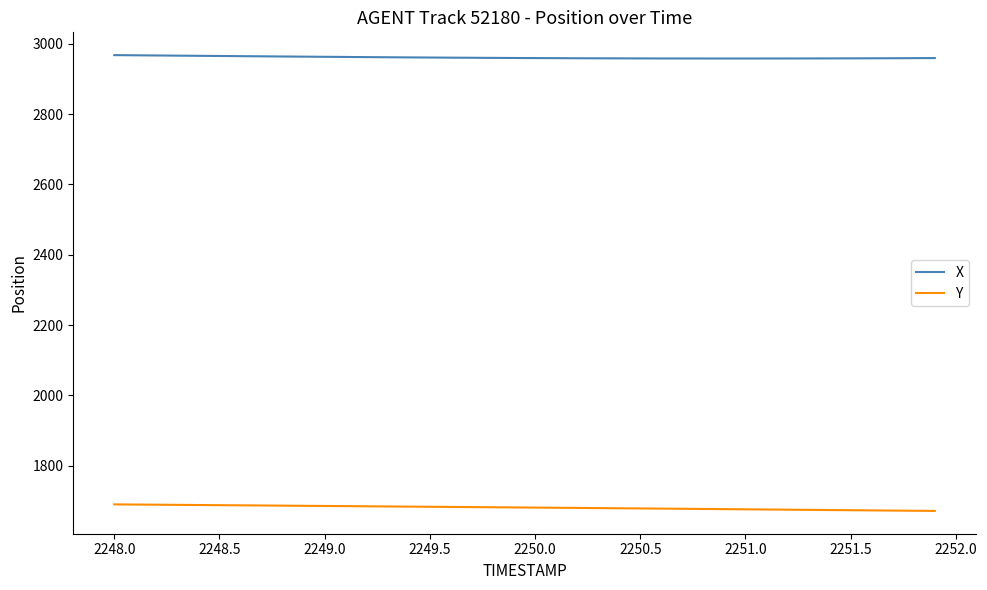

Which series has the largest total across all categories?

X